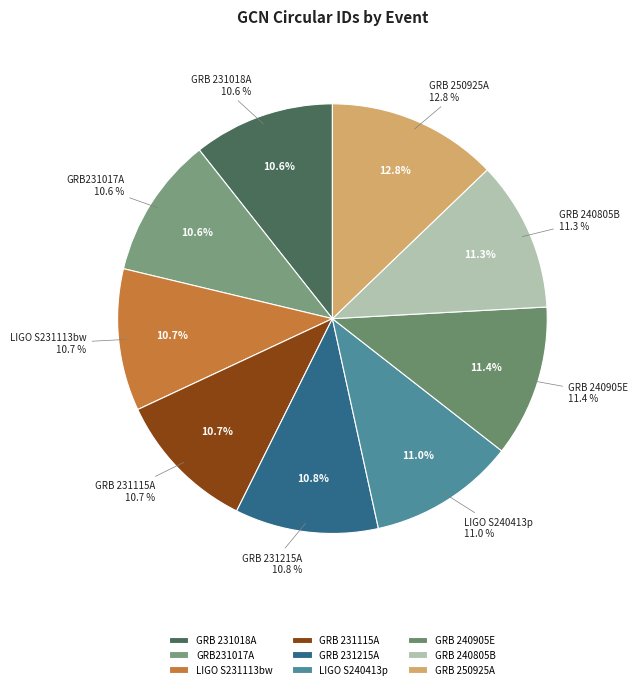

Rank the categories by value from lowest to highest.

GRB231017A, GRB 231018A, LIGO S231113bw, GRB 231115A, GRB 231215A, LIGO S240413p, GRB 240805B, GRB 240905E, GRB 250925A